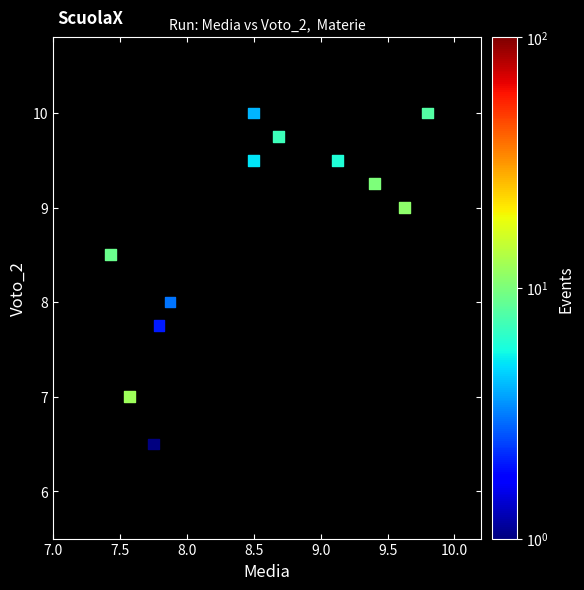

What is the range of X values (max minus min)?

2.4